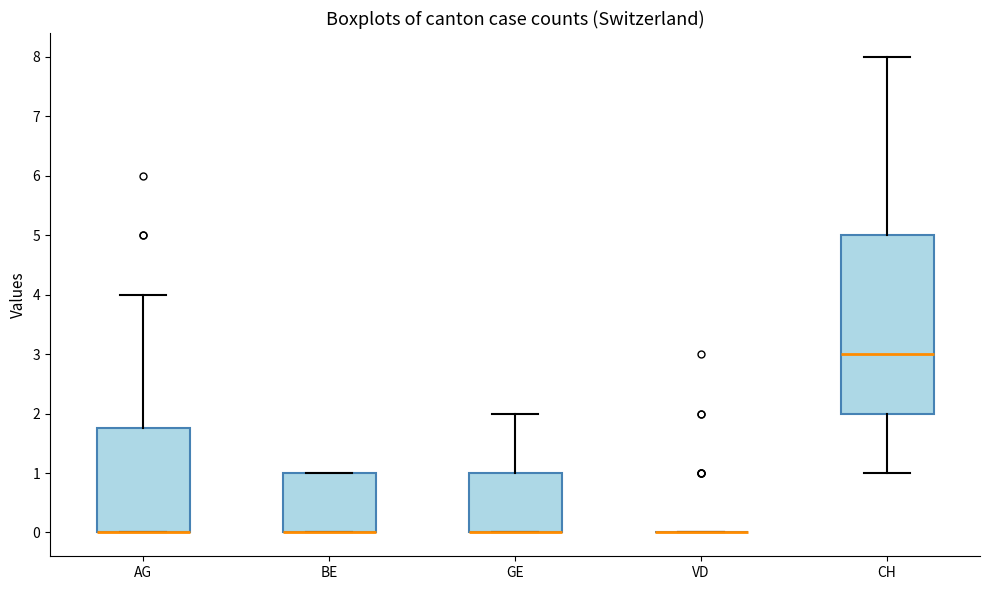

Reading left to right, transcribe this box plot: for each box, give where its median line is, the range the box spans, and where its two whiskers end, as read against the y-axis. The values are not printed on the chart, so give them approximately, as read against the axis.

AG: median 0.0 (drawn on the box's lower edge), box 0.0 to 1.8, whiskers 0.0 to 4.0
BE: median 0.0 (drawn on the box's lower edge), box 0.0 to 1.0, whiskers 0.0 to 1.0
GE: median 0.0 (drawn on the box's lower edge), box 0.0 to 1.0, whiskers 0.0 to 2.0
VD: box collapsed to a line at 0.0, whiskers 0.0 to 0.0
CH: median 3.0, box 2.0 to 5.0, whiskers 1.0 to 8.0